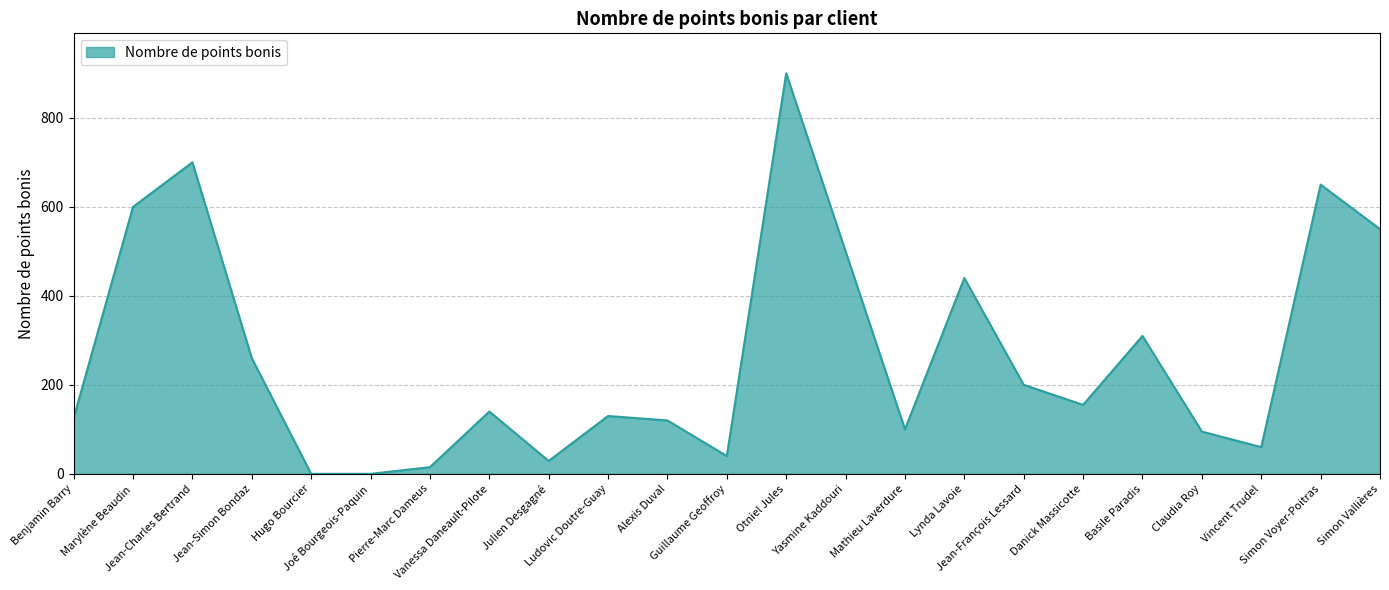

At which category does the chart reach its peak across all series?

Otniel Jules